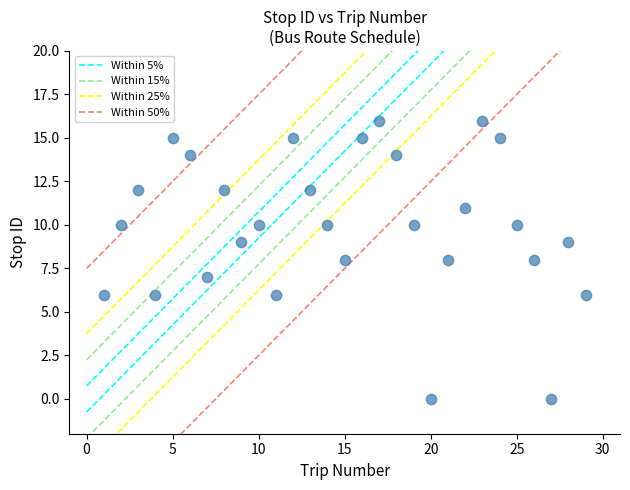

What is the range of Y values (max minus min)?

16